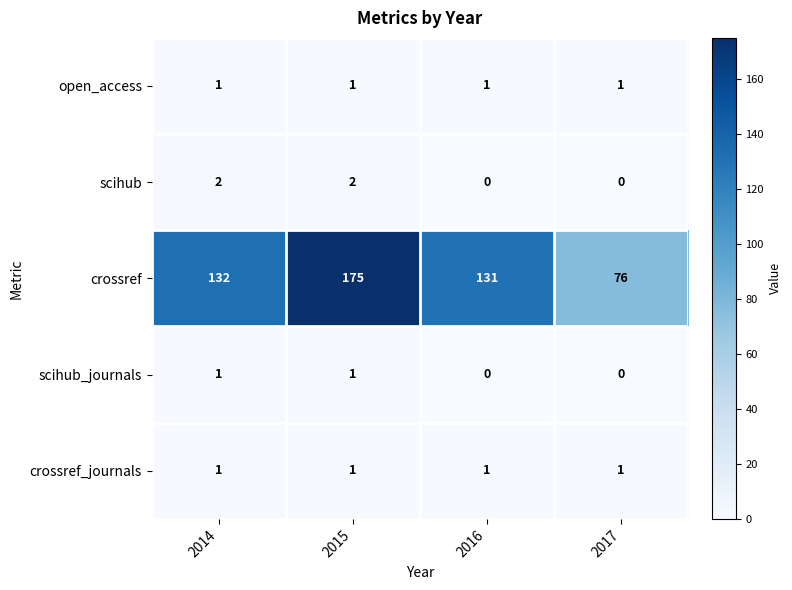

What is the sum of all scihub_journals values?

2